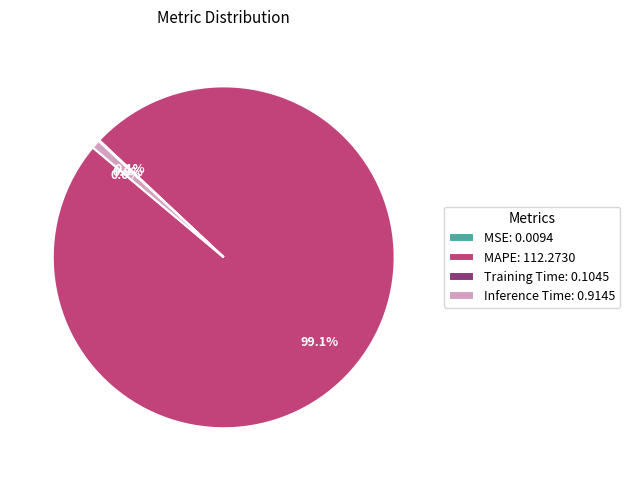

What percentage is NOT represented by Inference Time: 0.9145?

99.2%